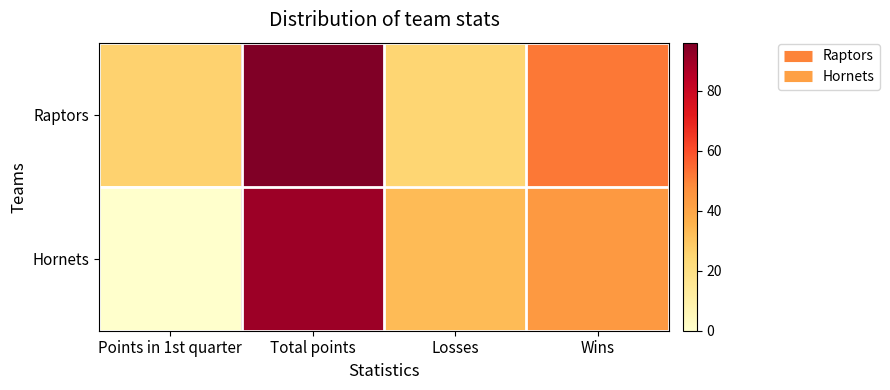

Reading left to right, list all the values displayed in this chart.

Raptors: Points in 1st quarter=26	Total points=96	Losses=25	Wins=52
Hornets: Points in 1st quarter=0	Total points=90	Losses=33	Wins=44